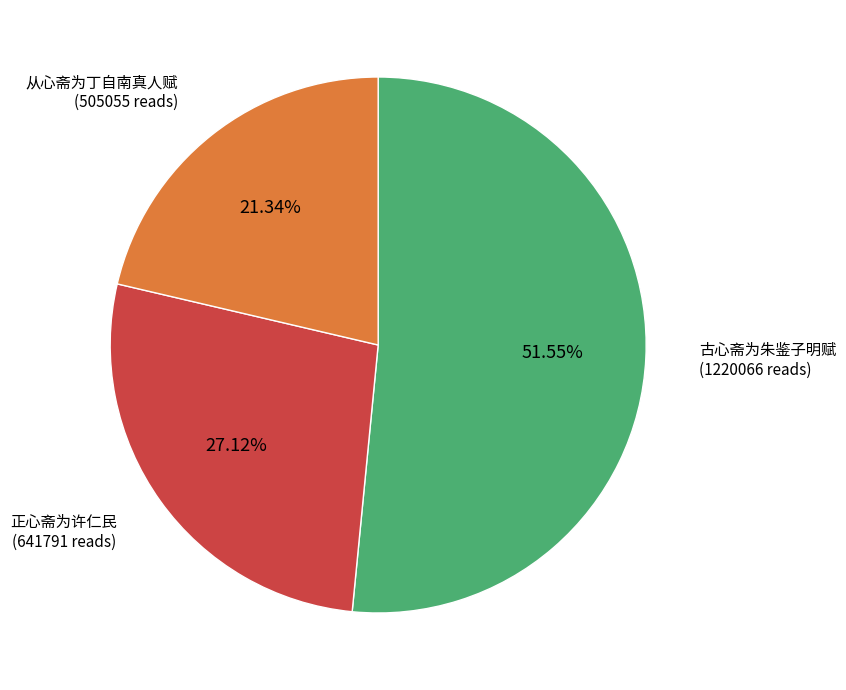

Does any single category account for the majority?

Yes